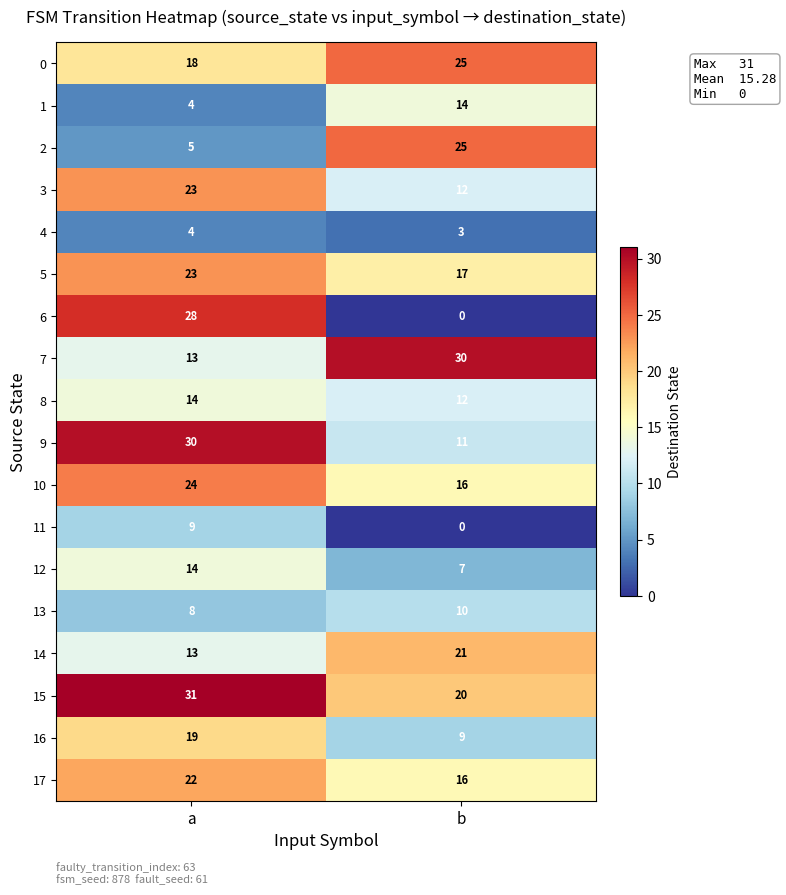

How many values in the 8 series are below 14?

1